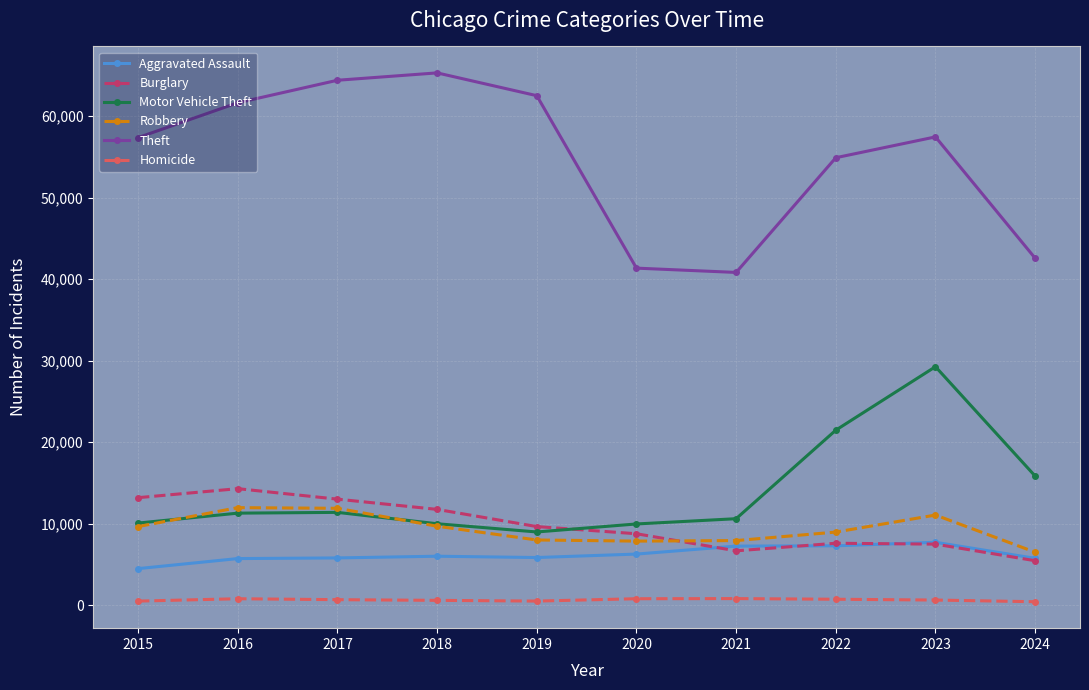

What is the value of the Aggravated Assault point at the 4th from the left?

6002